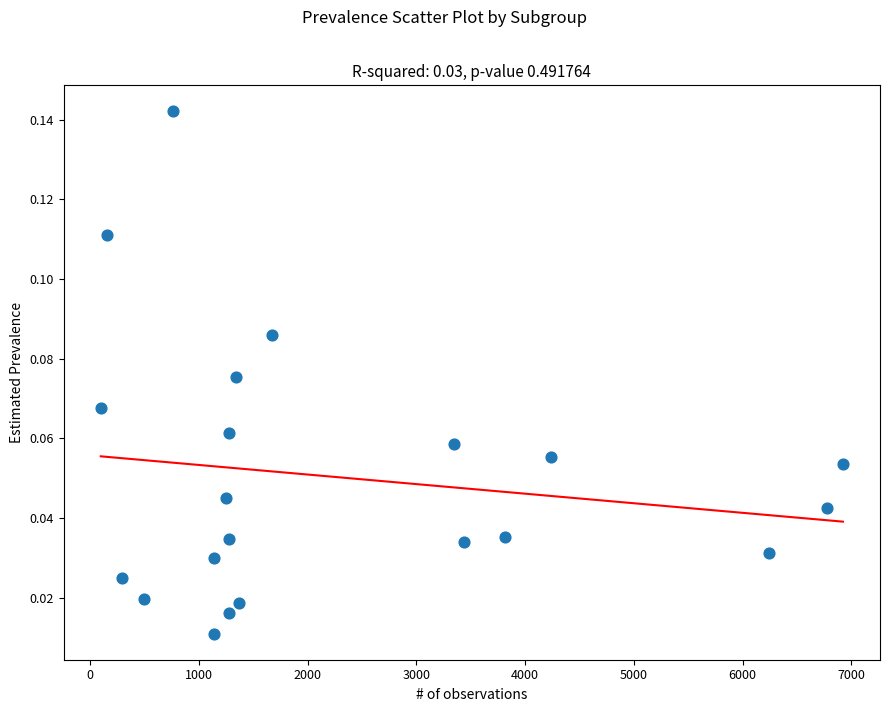

What is the range of X values (max minus min)?

6825.0